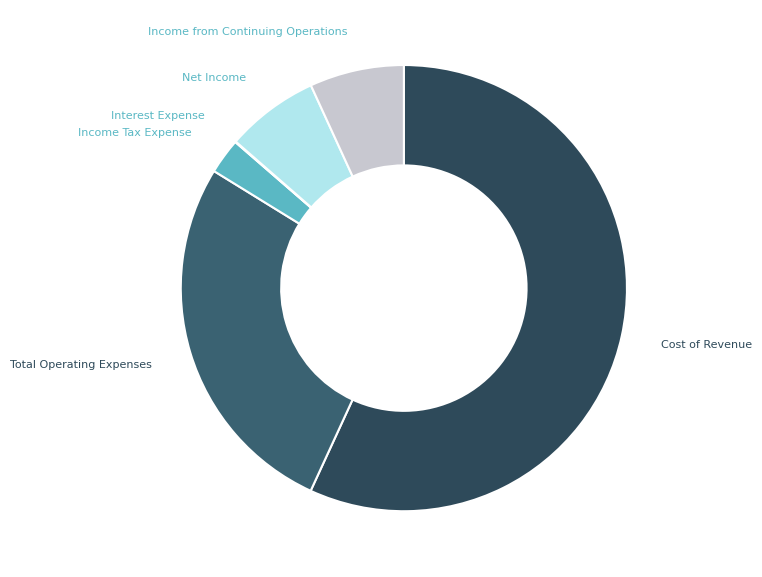

Between Total Operating Expenses and Net Income, which is larger?

Total Operating Expenses